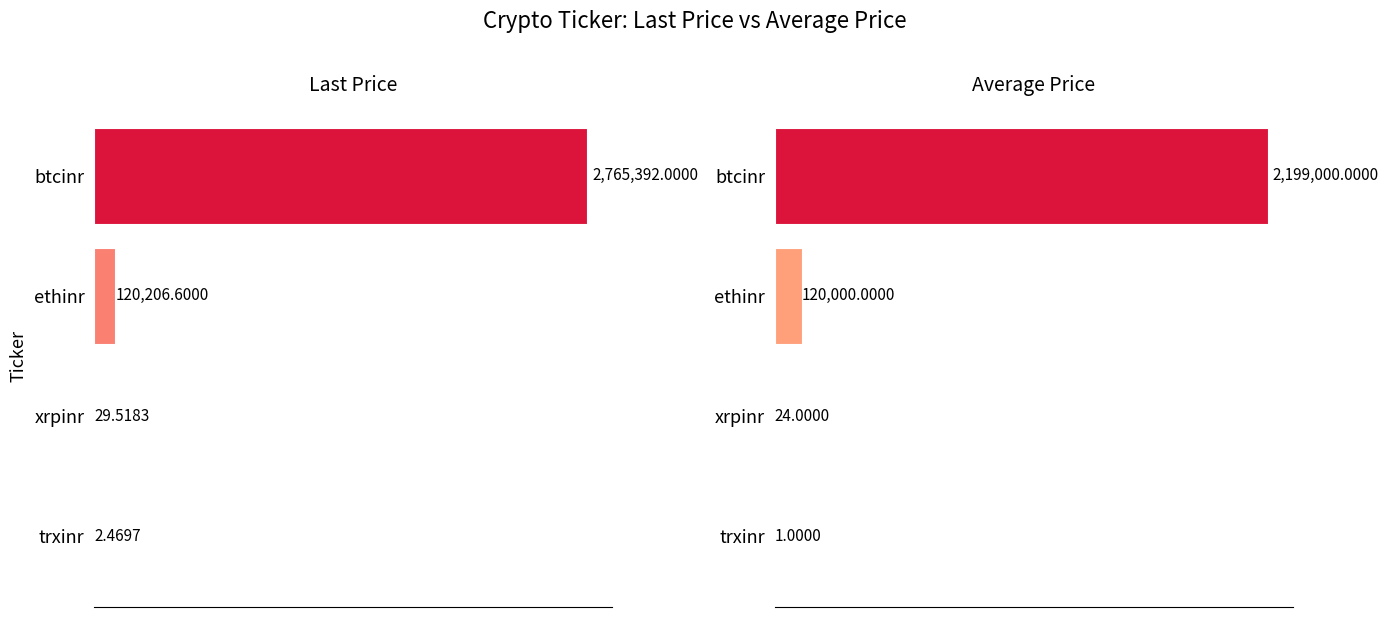

What is the sum of all Last values?

2885630.6